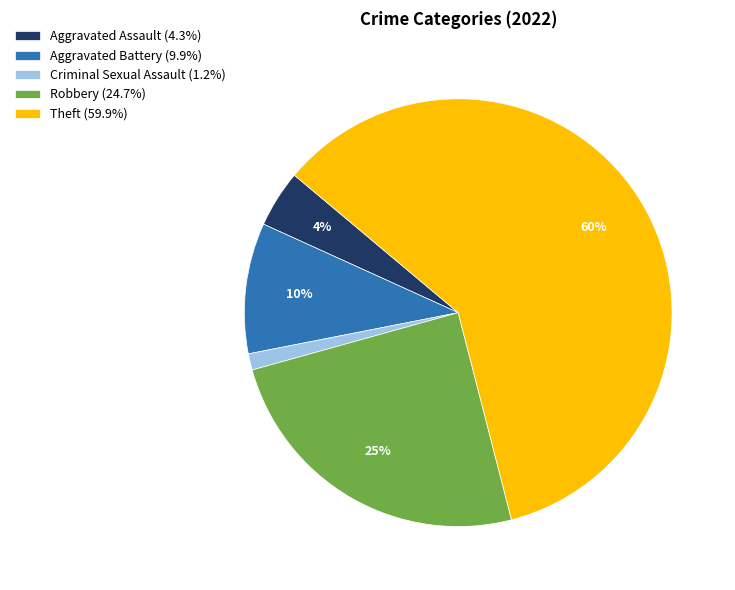

What is the smallest slice in the pie chart?

Criminal Sexual Assault